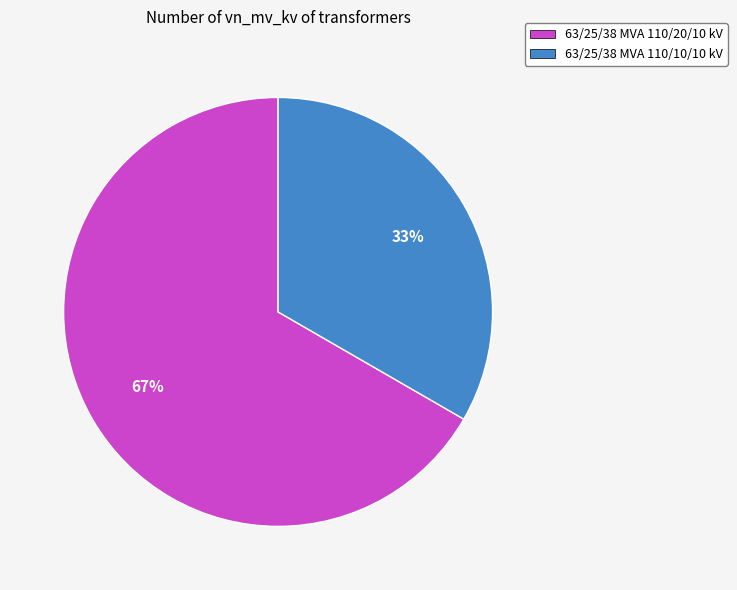

Combined, do 63/25/38 MVA 110/10/10 kV and 63/25/38 MVA 110/20/10 kV account for over 50%?

Yes